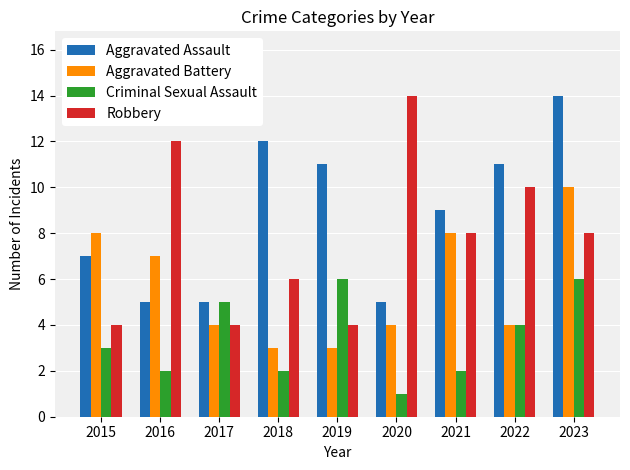

What is the difference between the maximum and minimum values in the Robbery series?

10